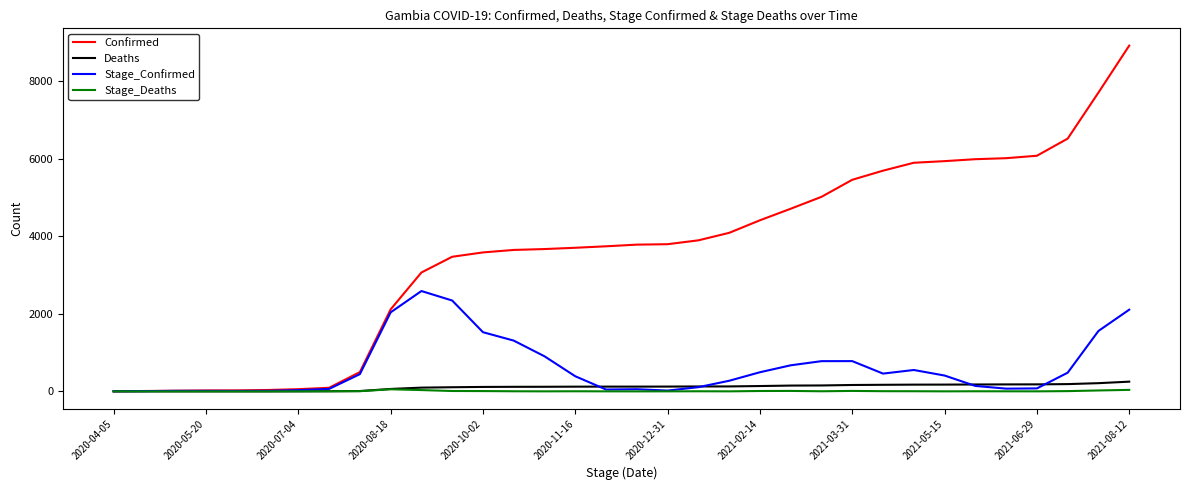

Which series has the largest total across all categories?

Confirmed